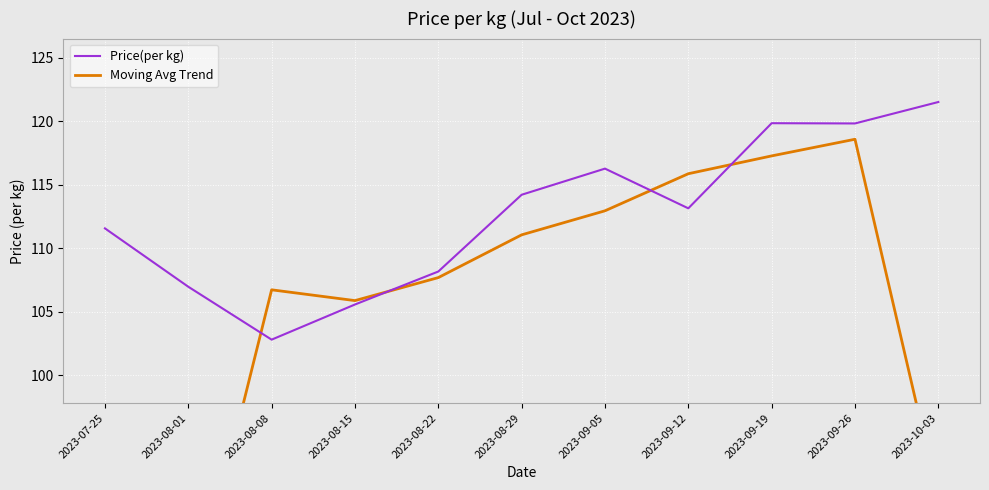

What is the label of the 4th point from the right?

2023-09-12